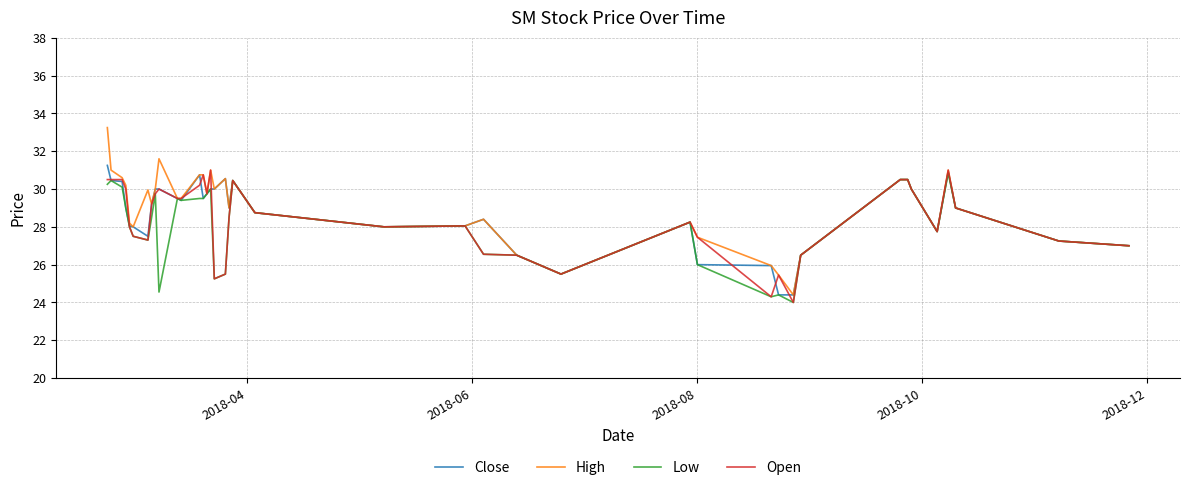

What is the minimum value for High?

24.4